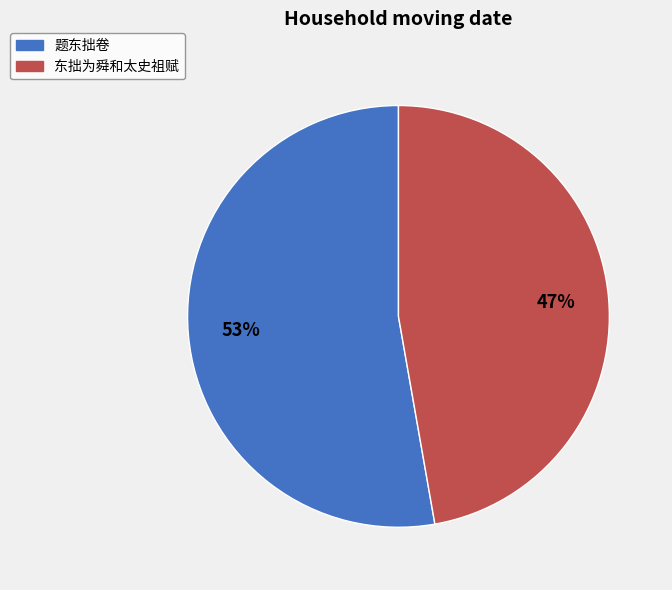

To the nearest percent, what is the average slice percentage?

50%